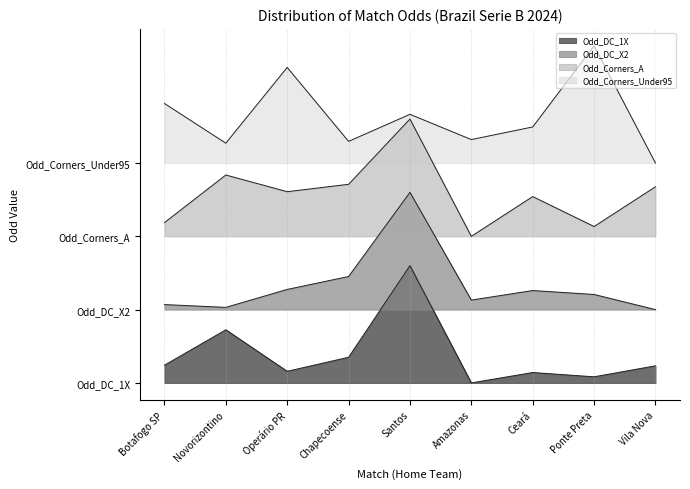

True or false: Odd_DC_1X and Odd_Corners_Under95 intersect in this chart.

False